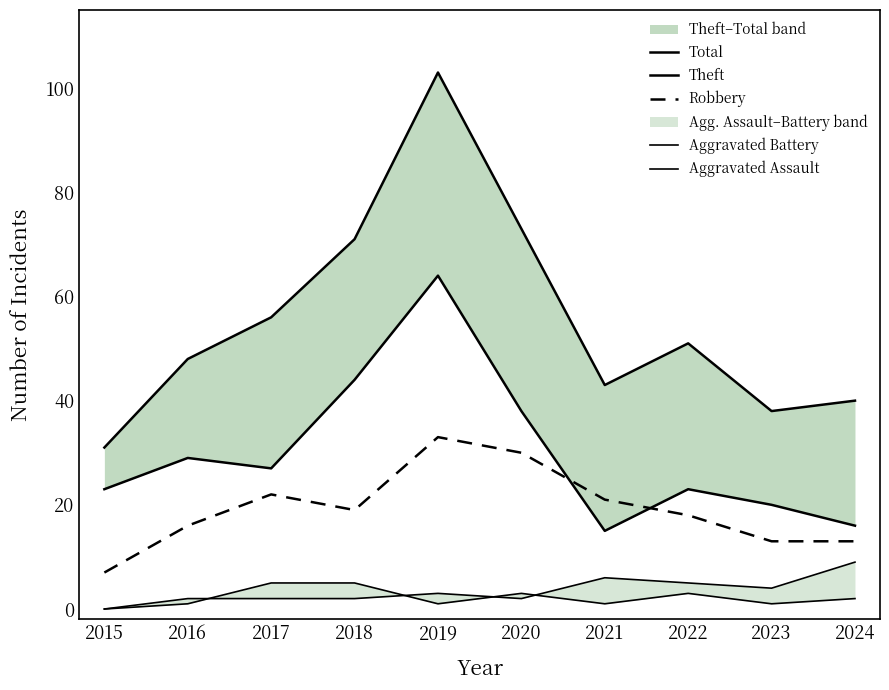

Is the value of Aggravated Battery at 2023 greater than the value of Theft at 2019?

No